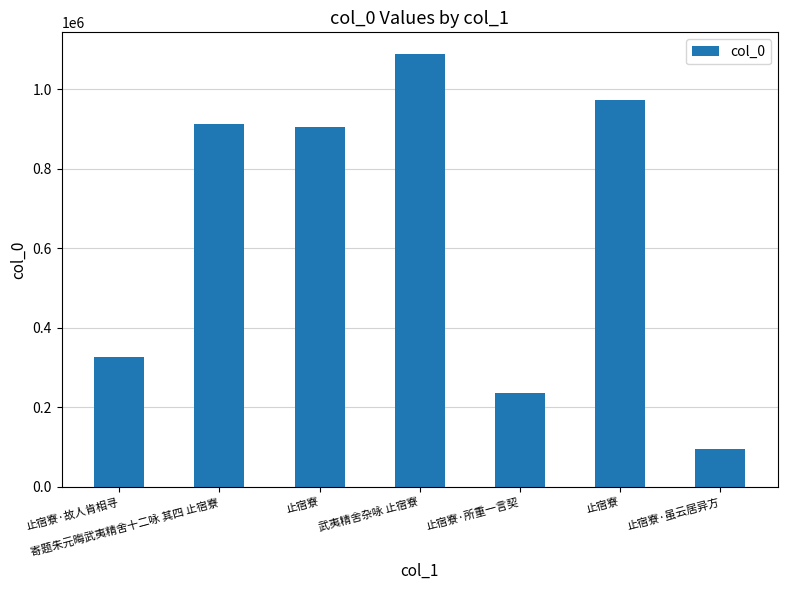

What is the difference between the second highest and minimum values?

878358